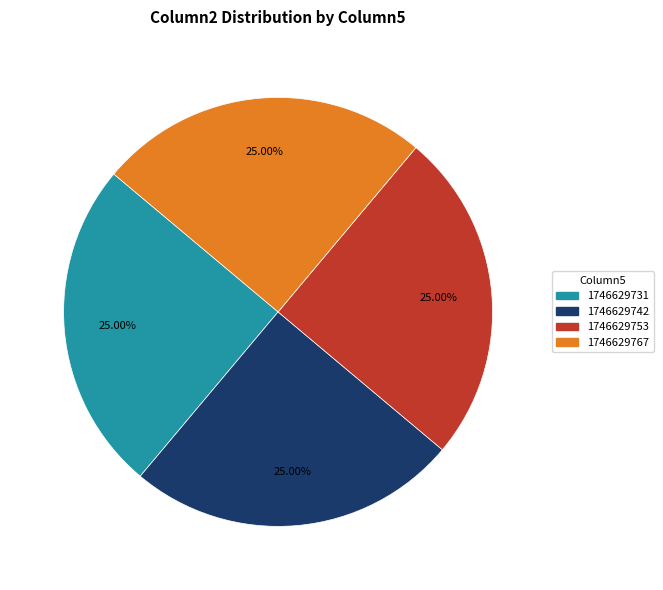

True or false: 1746629753 accounts for 20% of the total.

False